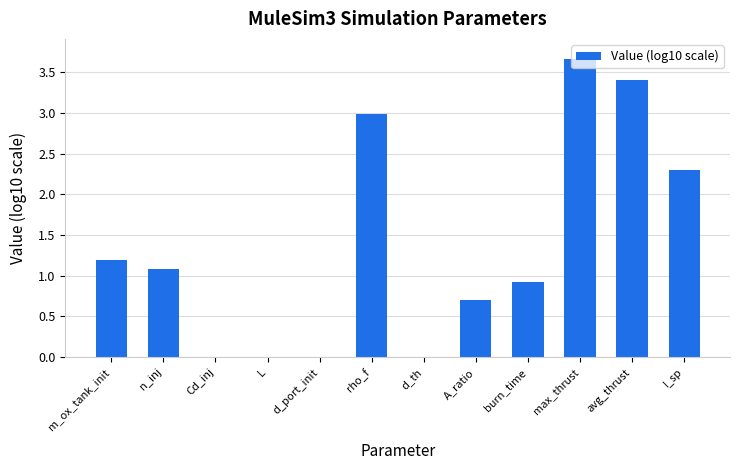

What position from the right is A_ratio?

5